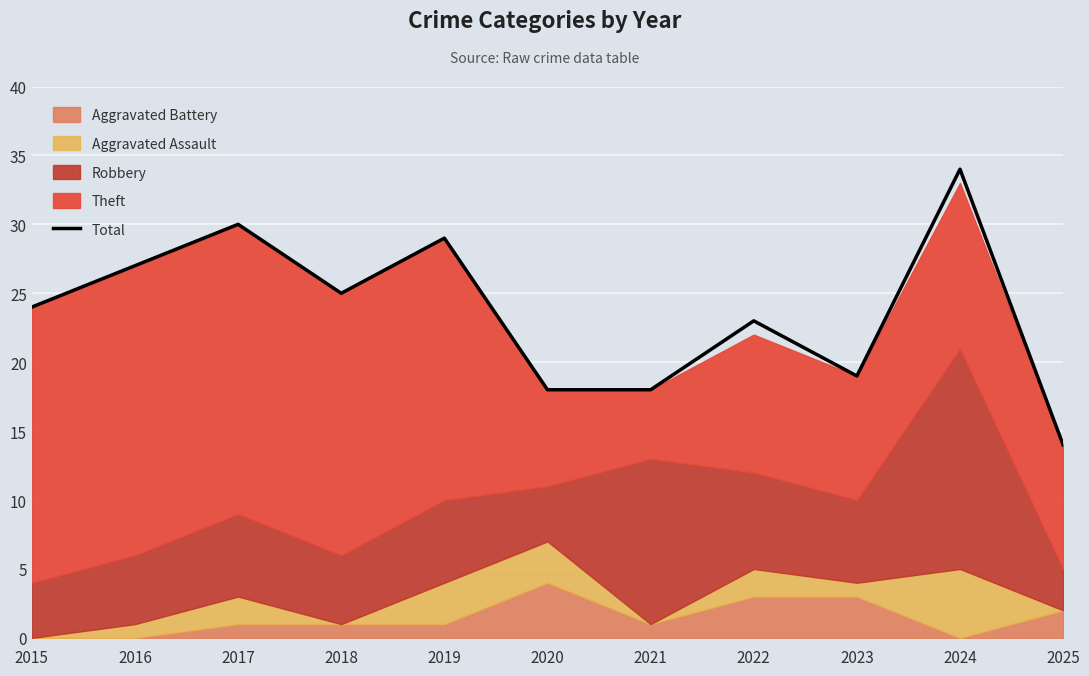

What is the difference between the maximum and minimum values?

20